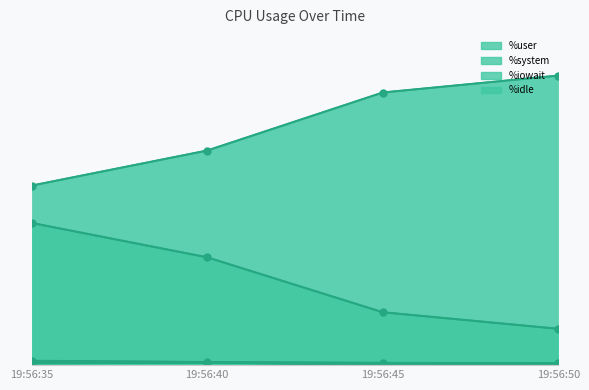

How many positive values does the %iowait series have?

3